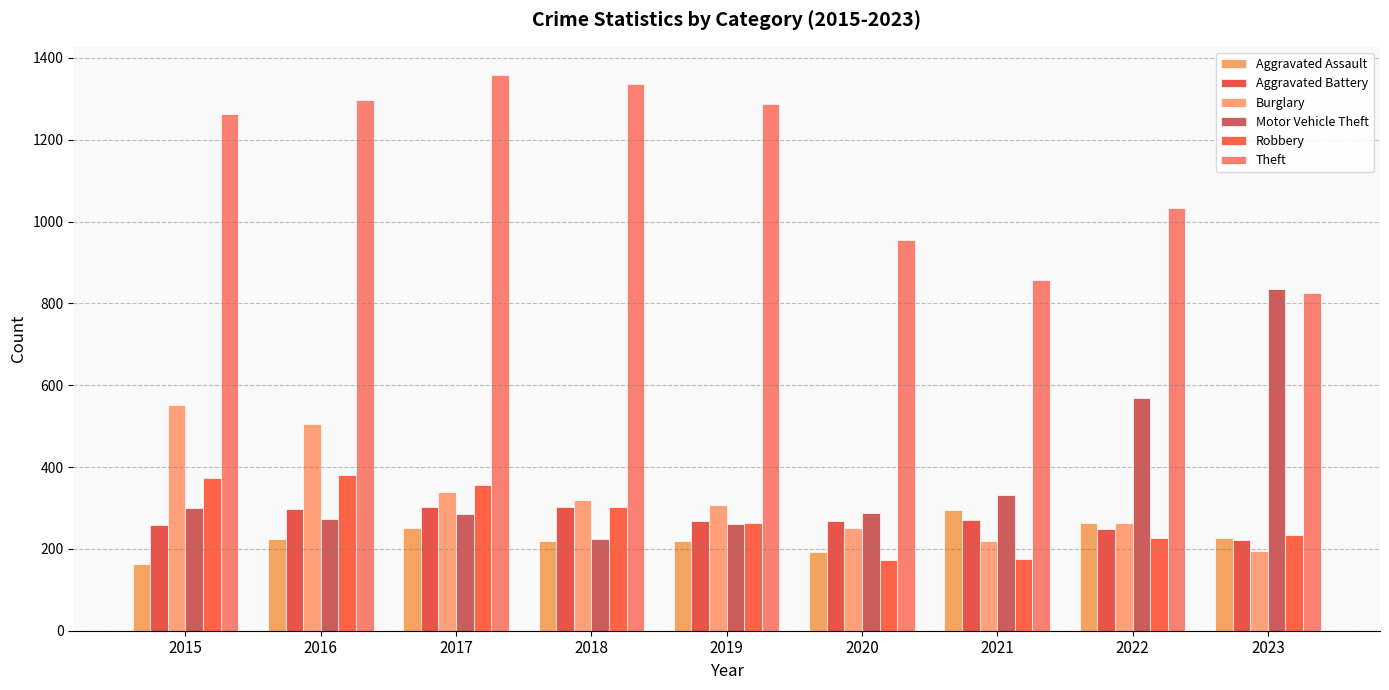

Are the bars horizontal?

No